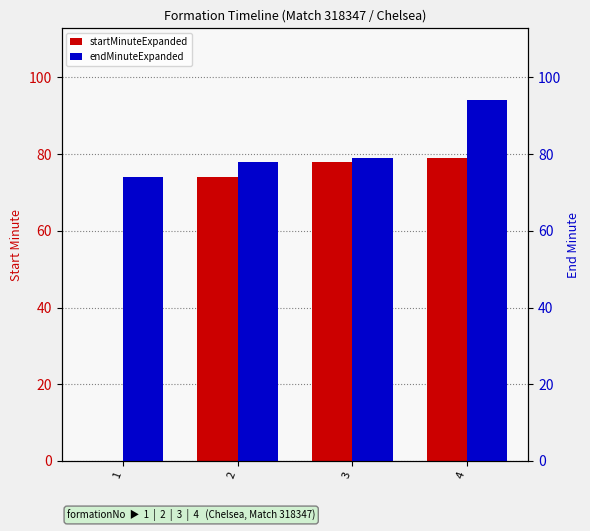

Rank the series by their average value, from lowest to highest.

startMinuteExpanded, endMinuteExpanded